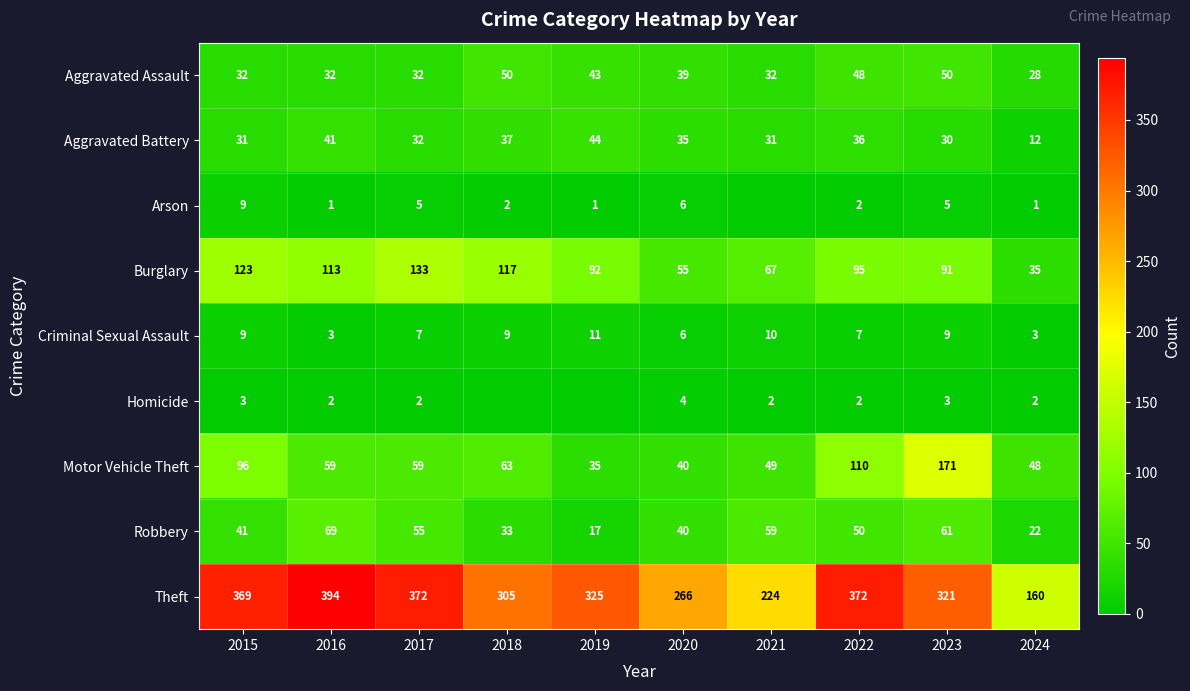

The value of Robbery at 2024 is 22. True or false?

True